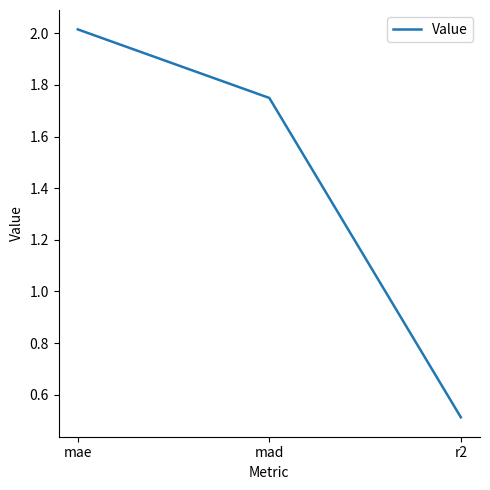

What is the greatest value displayed?

2.0